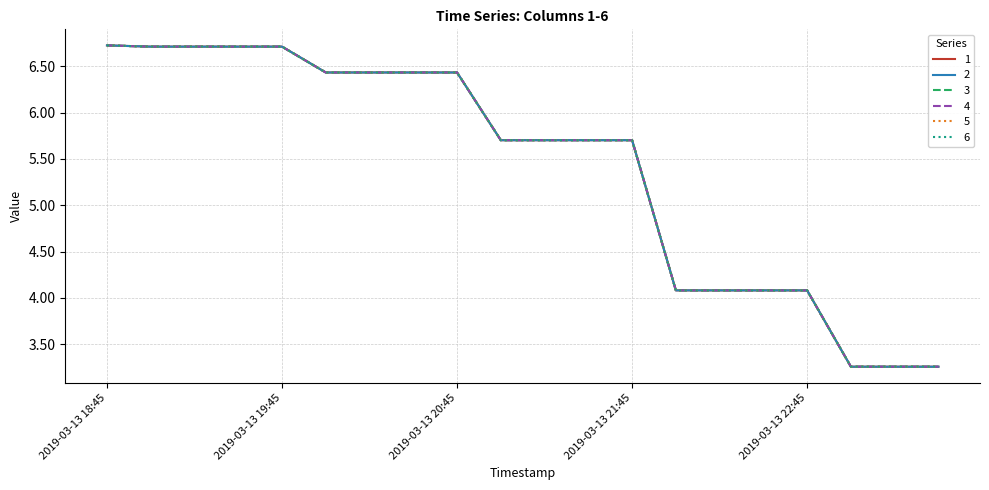

What is the value of the 5 point at the 5th from the left?

6.7